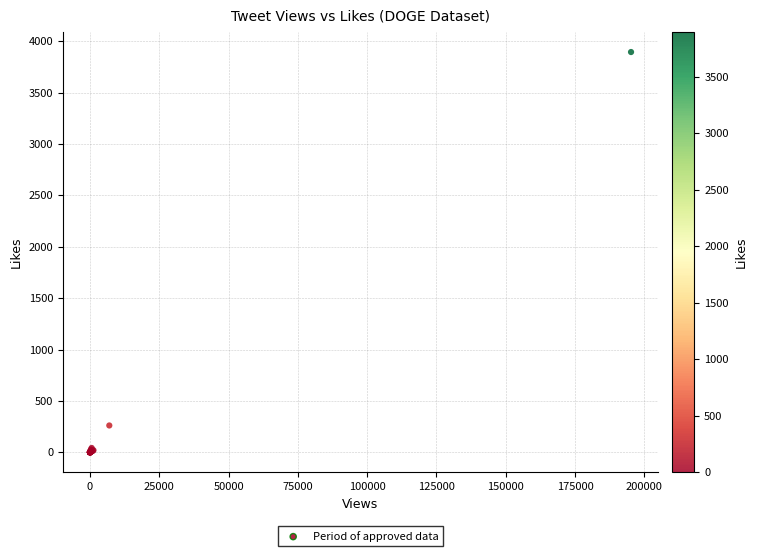

What Y value in the scatter plot is closest to 1947?

261